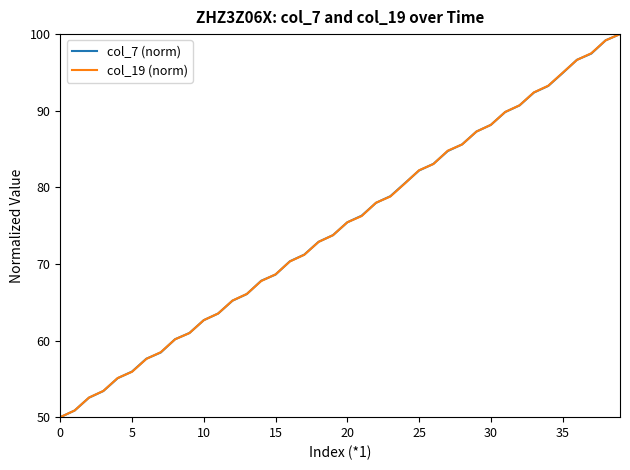

What is the minimum value for col_7 (norm)?

50.0